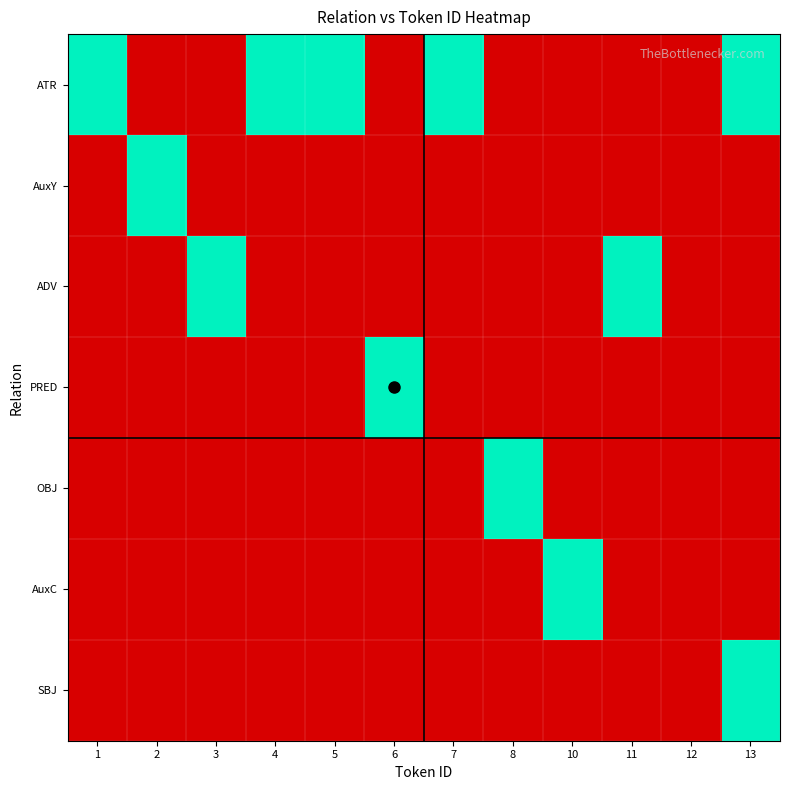

Between 3 and 4, which is larger?

4